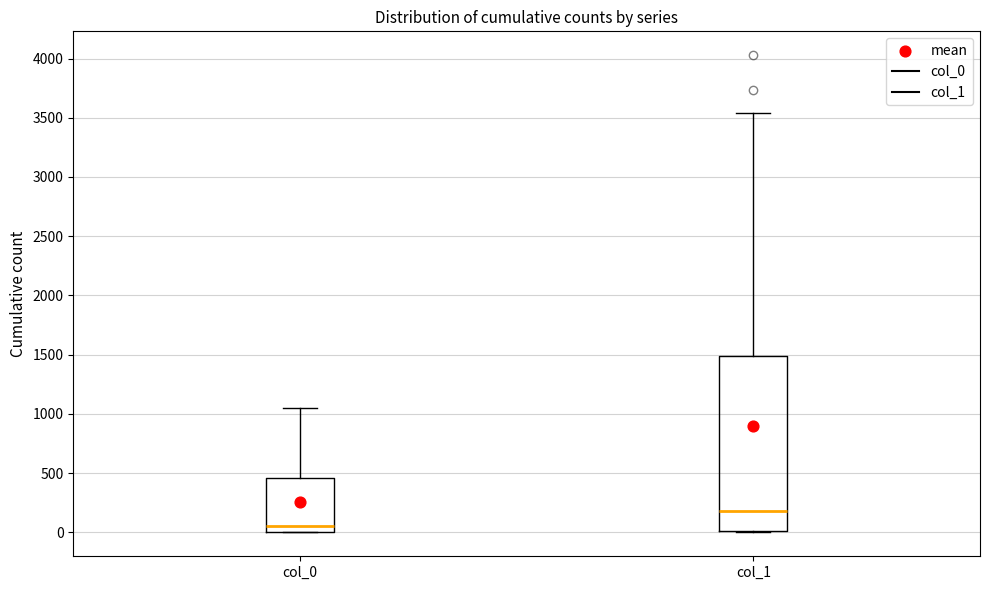

Which box has the highest median line?

col_1